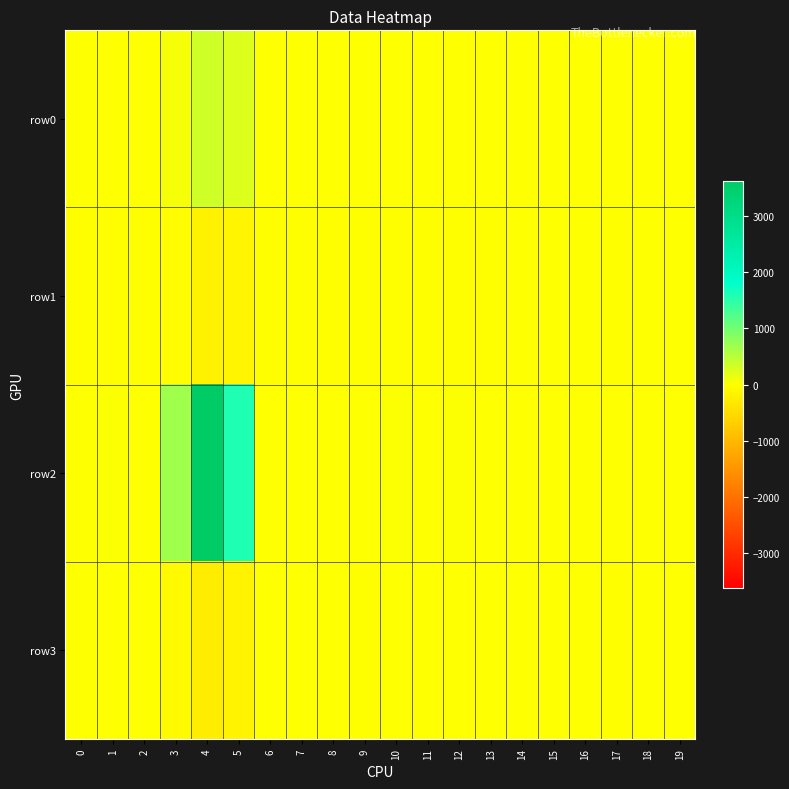

Rank the series at 19 from lowest to highest value.

row0, row1, row2, row3